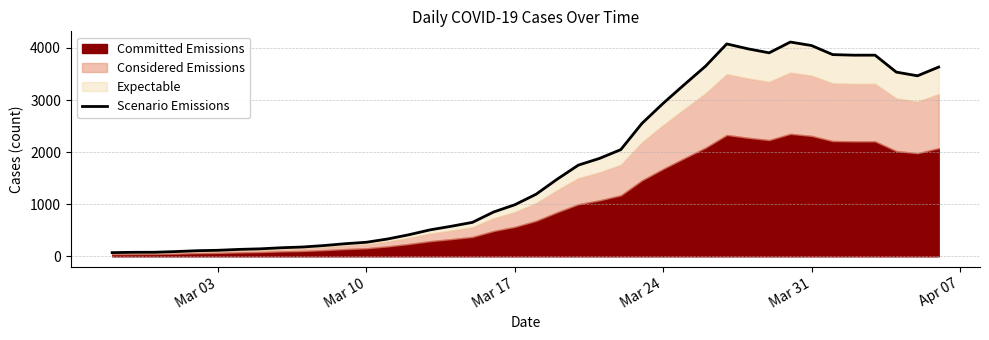

What is the value of the 2nd point from the left?

77